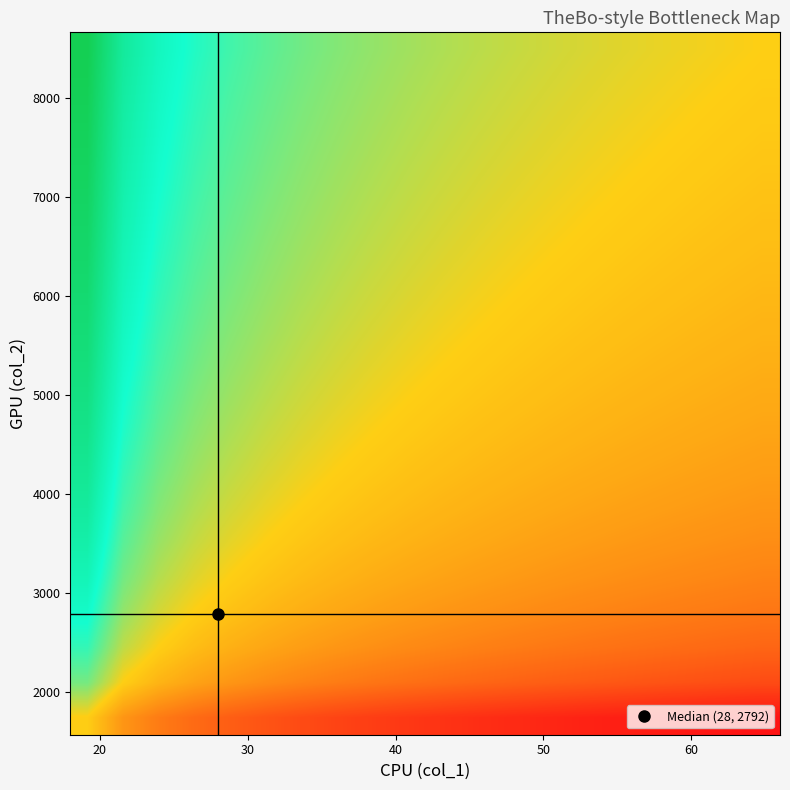

At how many categories does at least one series exceed 0?

20